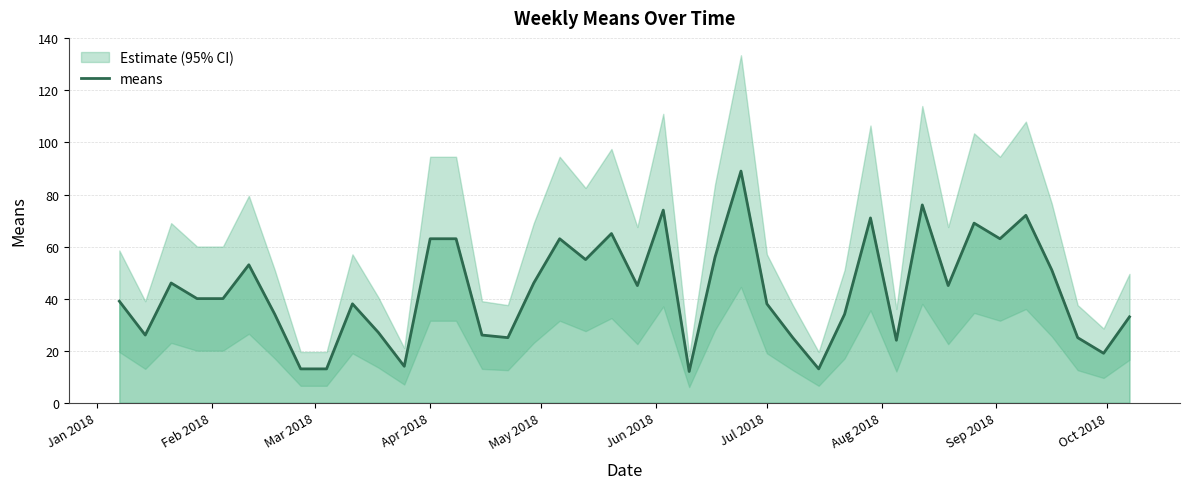

What is the minimum value for means?

12